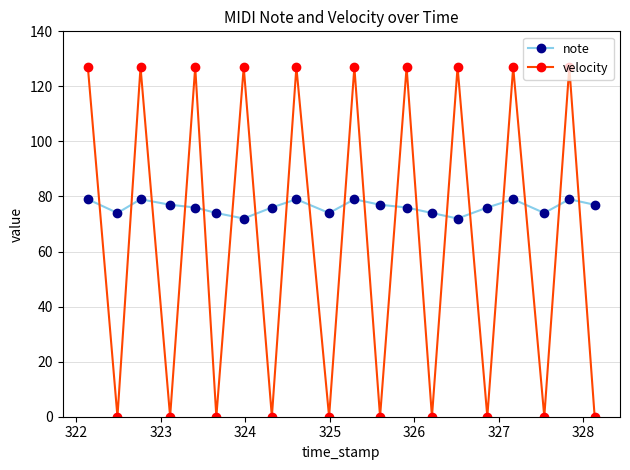

Which series has the widest spread of values?

velocity